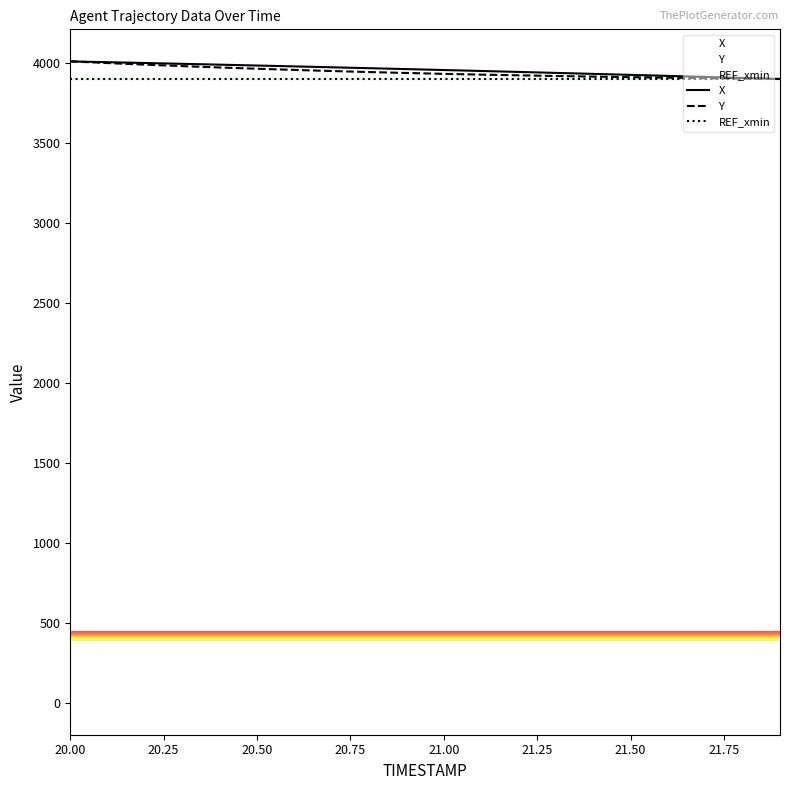

Between 20.6 and 20.8, which series saw the biggest shift?

Y